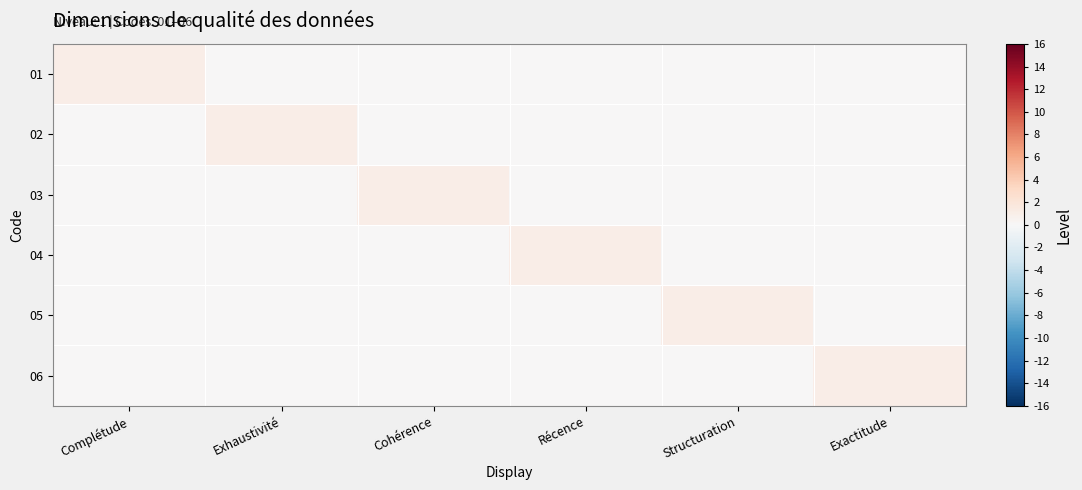

Reading right to left, transcribe all the data shown in this chart.

01: Exactitude=0	Structuration=0	Récence=0	Cohérence=0	Exhaustivité=0	Complétude=1
02: Exactitude=0	Structuration=0	Récence=0	Cohérence=0	Exhaustivité=1	Complétude=0
03: Exactitude=0	Structuration=0	Récence=0	Cohérence=1	Exhaustivité=0	Complétude=0
04: Exactitude=0	Structuration=0	Récence=1	Cohérence=0	Exhaustivité=0	Complétude=0
05: Exactitude=0	Structuration=1	Récence=0	Cohérence=0	Exhaustivité=0	Complétude=0
06: Exactitude=1	Structuration=0	Récence=0	Cohérence=0	Exhaustivité=0	Complétude=0